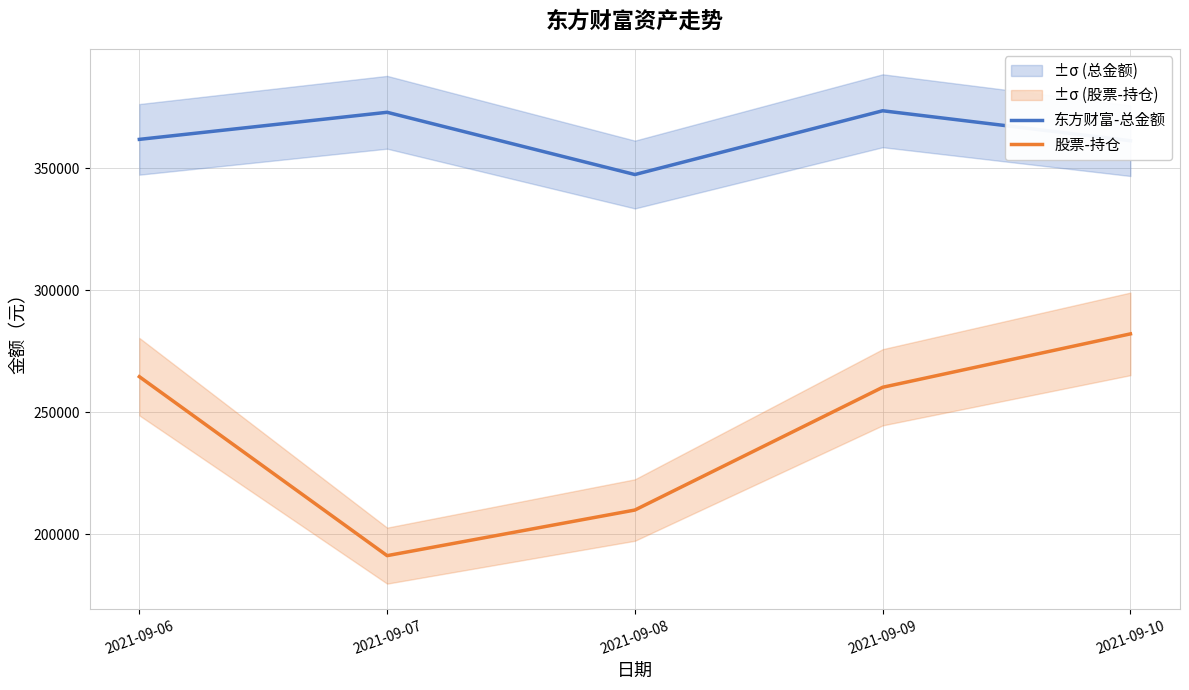

Which series changed the most between 2021-09-08 and 2021-09-10?

股票-持仓